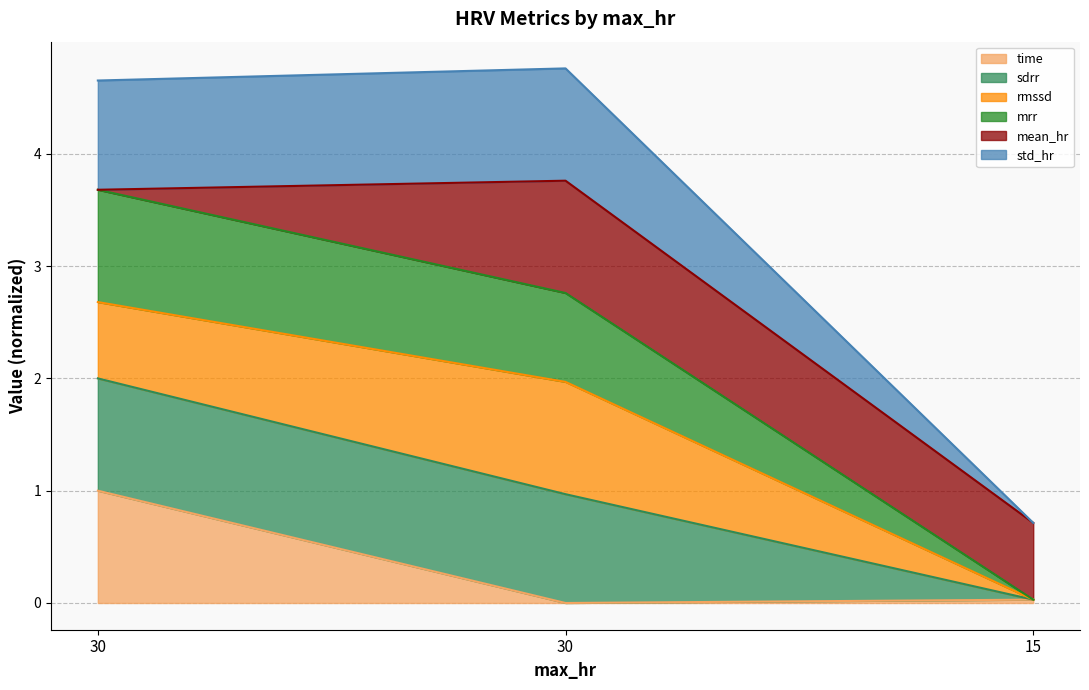

Does the chart display data point markers on the line(s)?

No